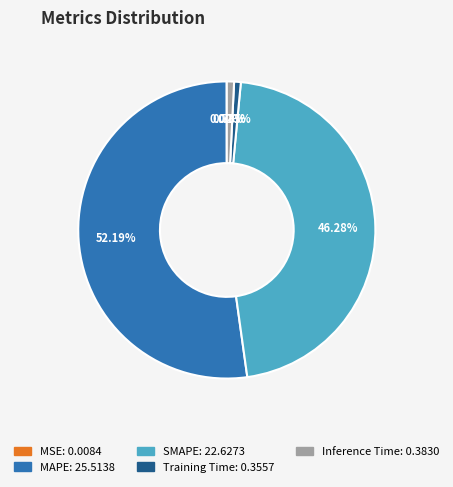

Is there any slice that represents more than half of the pie?

Yes